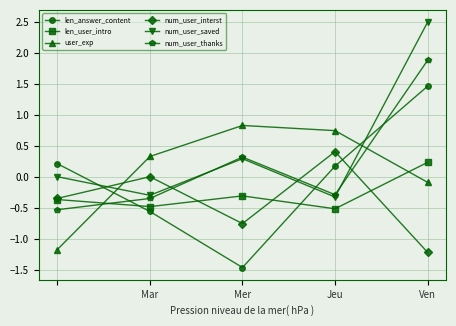

How many categories are shown in the chart?

5